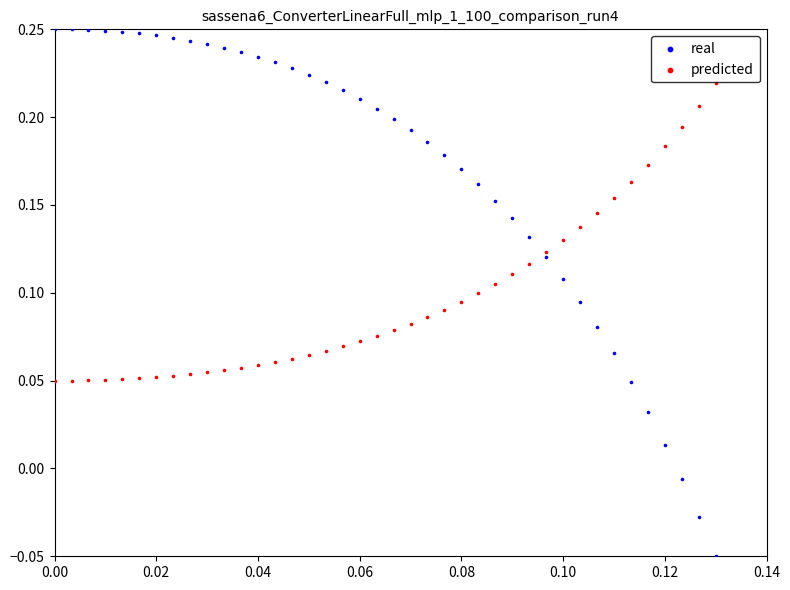

Which series has the widest spread of Y values?

real